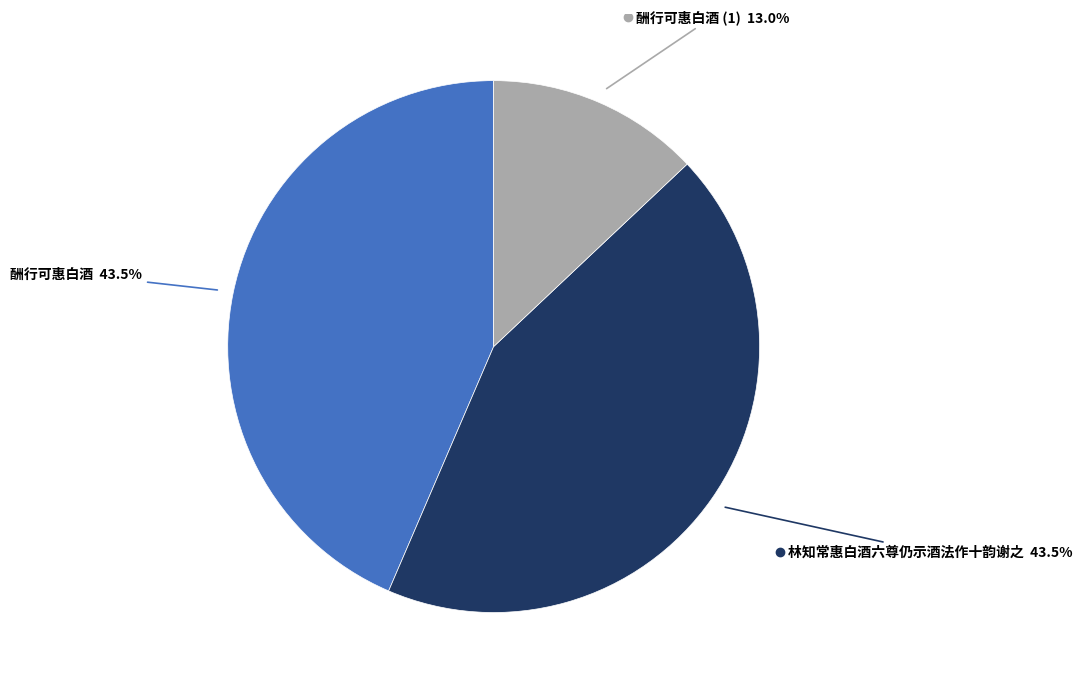

Does any single category account for the majority?

No